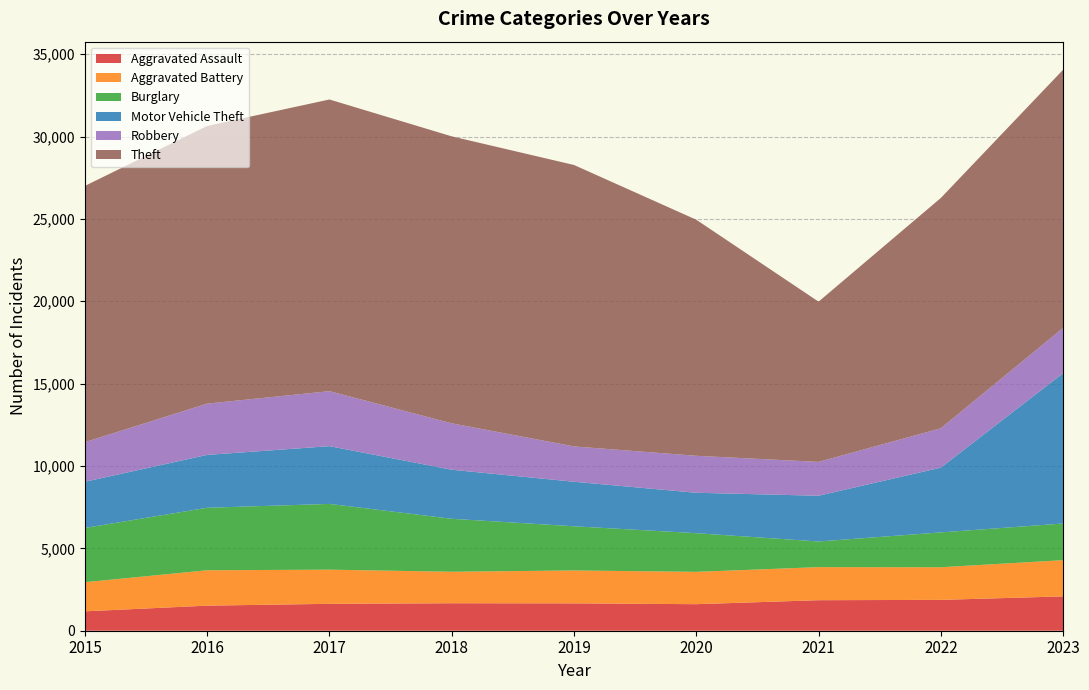

Reading right to left, what are all the values shown in this chart?

Aggravated Assault: 2023=2085	2022=1872	2021=1853	2020=1611	2019=1661	2018=1668	2017=1633	2016=1522	2015=1177
Aggravated Battery: 2023=2198	2022=1981	2021=2007	2020=1962	2019=1997	2018=1911	2017=2073	2016=2148	2015=1767
Burglary: 2023=2225	2022=2116	2021=1557	2020=2348	2019=2682	2018=3216	2017=3992	2016=3794	2015=3295
Motor Vehicle Theft: 2023=9124	2022=3931	2021=2777	2020=2453	2019=2703	2018=2977	2017=3505	2016=3209	2015=2804
Robbery: 2023=2750	2022=2389	2021=2054	2020=2245	2019=2144	2018=2818	2017=3338	2016=3113	2015=2403
Theft: 2023=15672	2022=13981	2021=9727	2020=14329	2019=17084	2018=17419	2017=17706	2016=16855	2015=15556